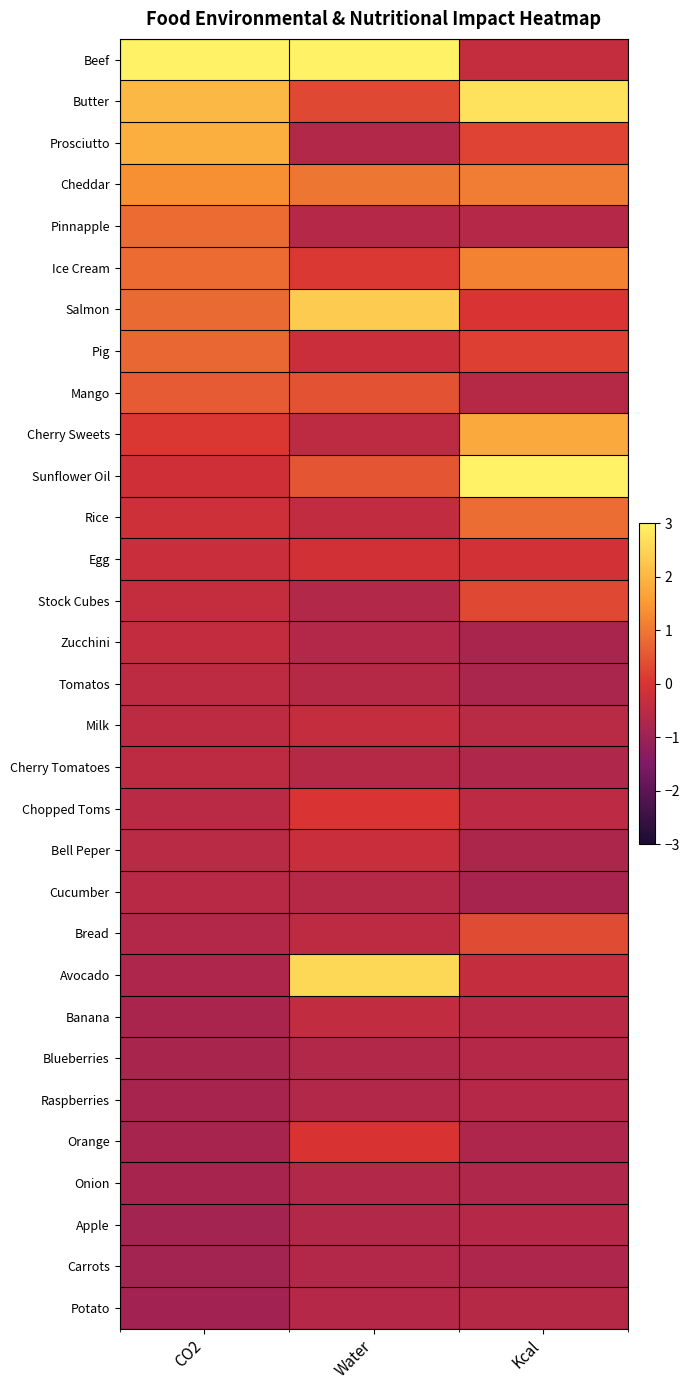

At which category is the sum across all series the highest?

Kcal